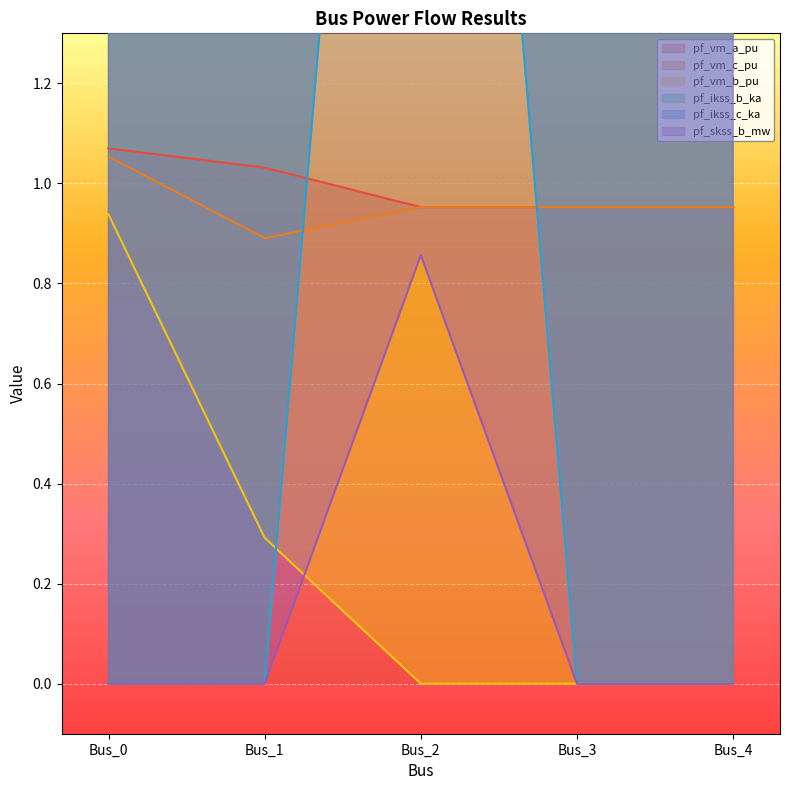

Between Bus_2 and Bus_4, which is larger?

Bus_2